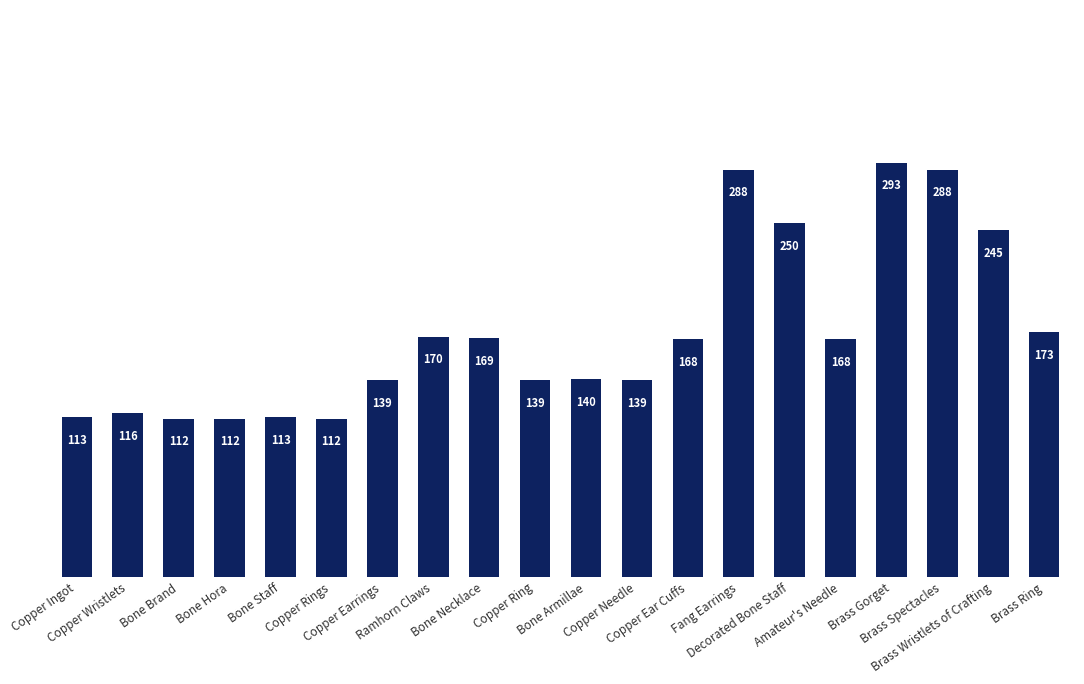

Approximately how many times larger is the value at Copper Ear Cuffs compared to Copper Rings?

1.5